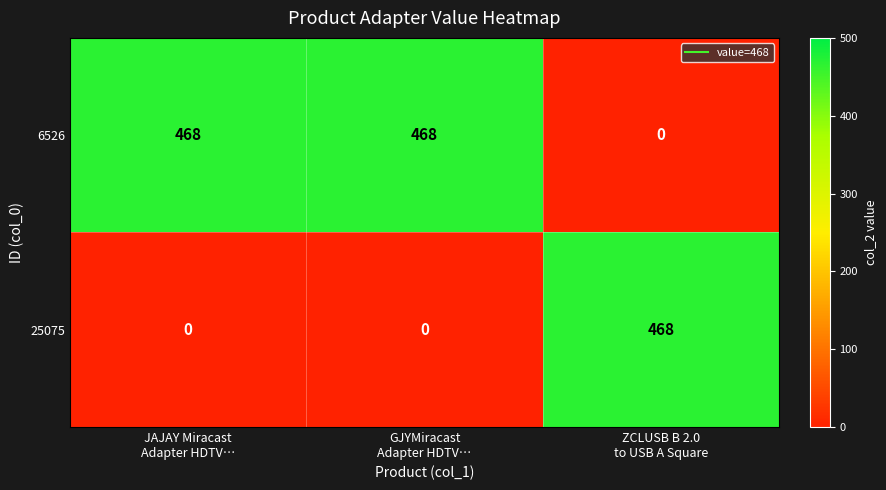

What is the sum of all 6526 values?

936